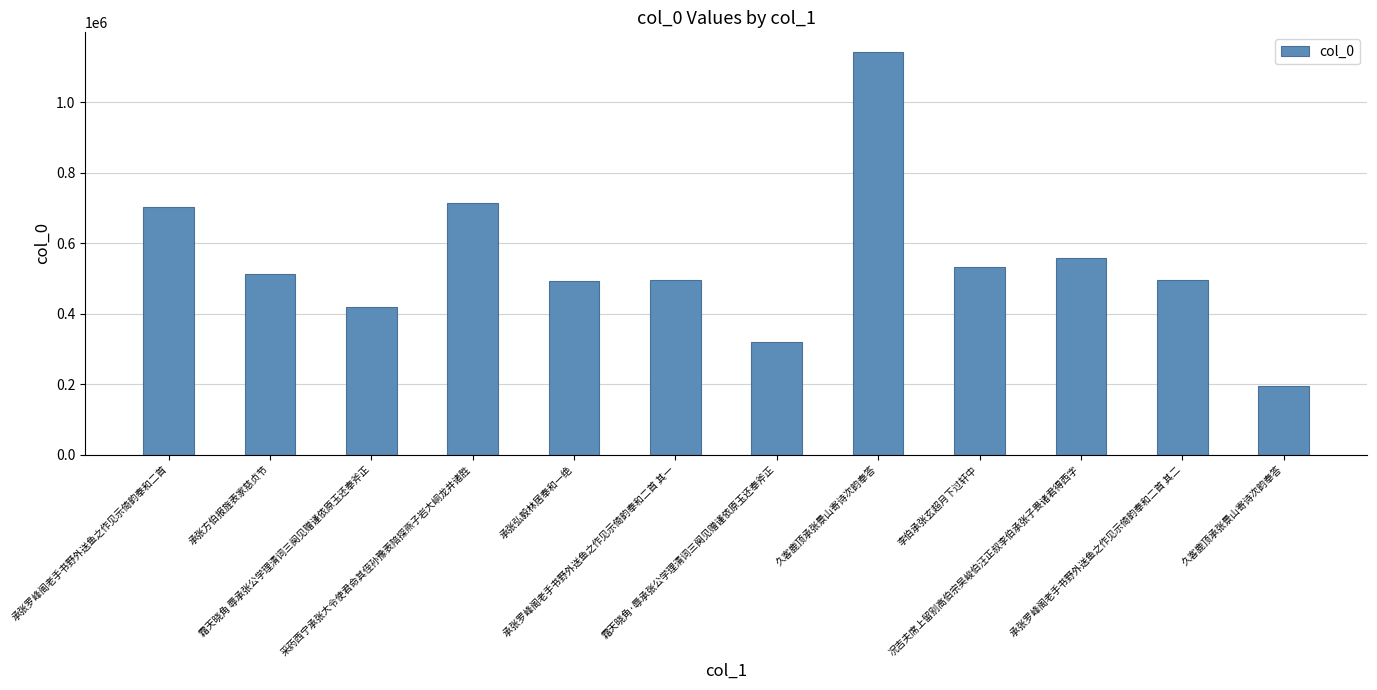

What is the change in value from 承张弘毅林居奉和一绝 to 久客鹿顶承张景山寄诗次韵奉答?

+648196